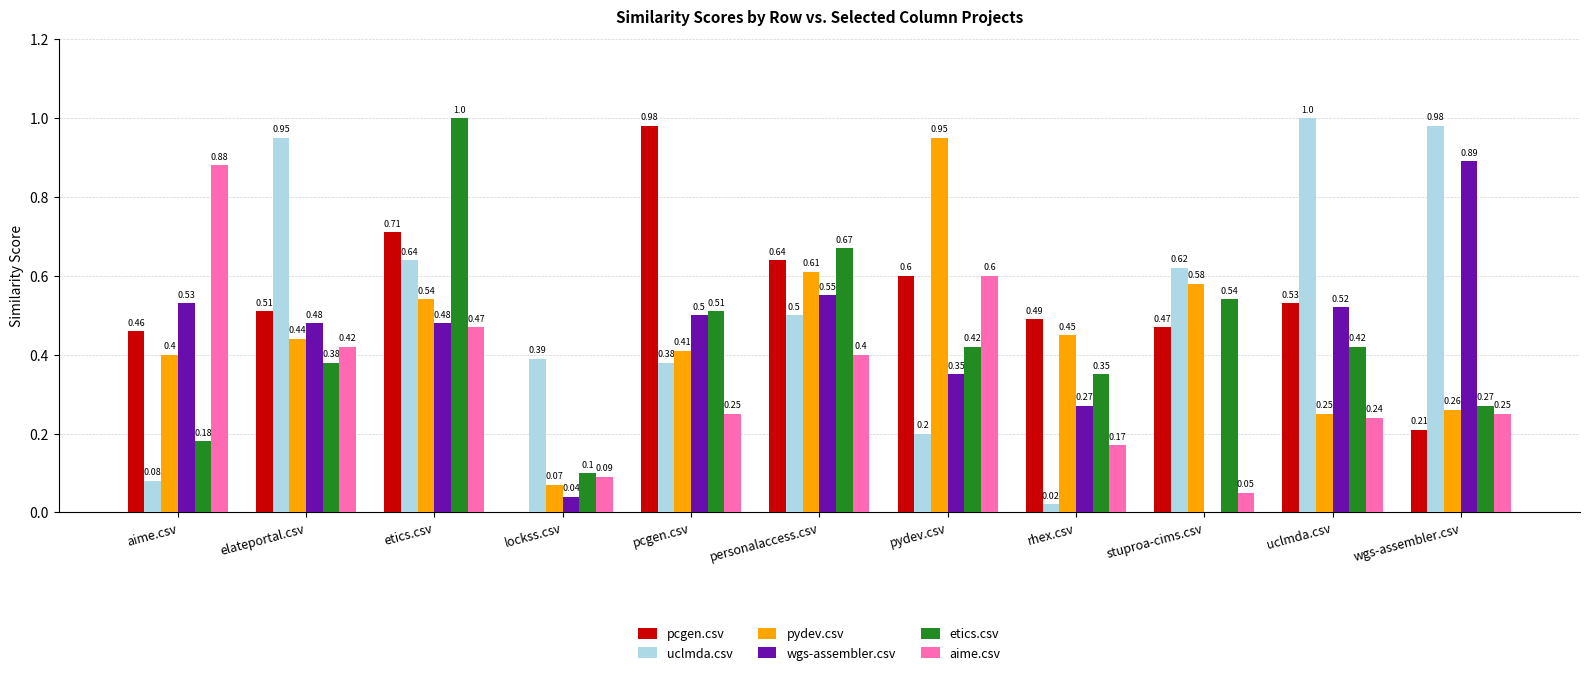

What is the average value of the pcgen.csv series?

0.5